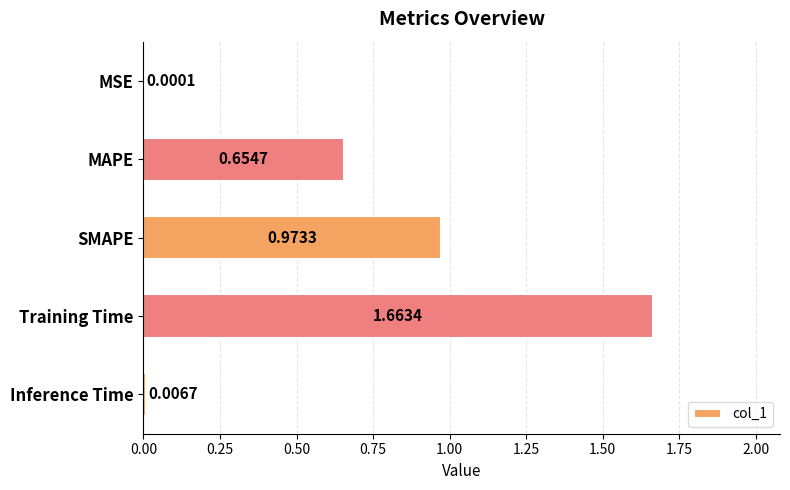

What is the ratio of the value at SMAPE to the value at Training Time?

0.6